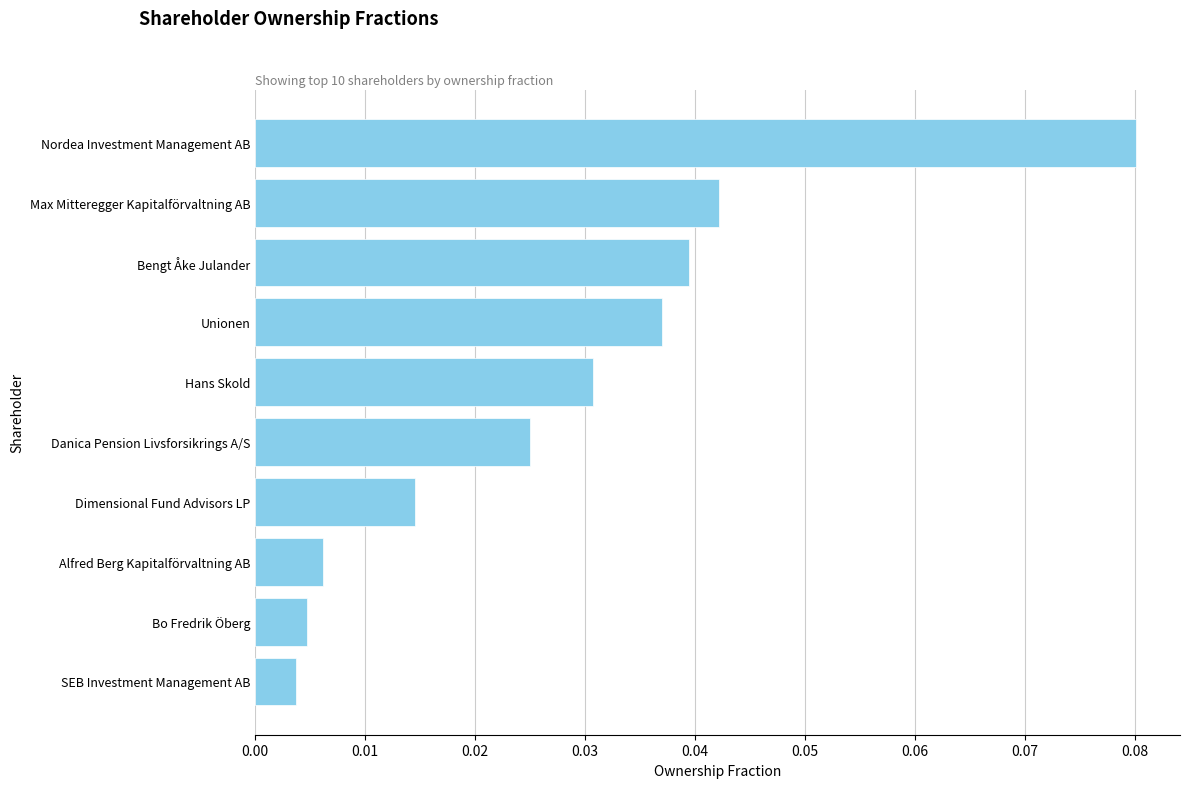

What is the sum of all values?

0.3